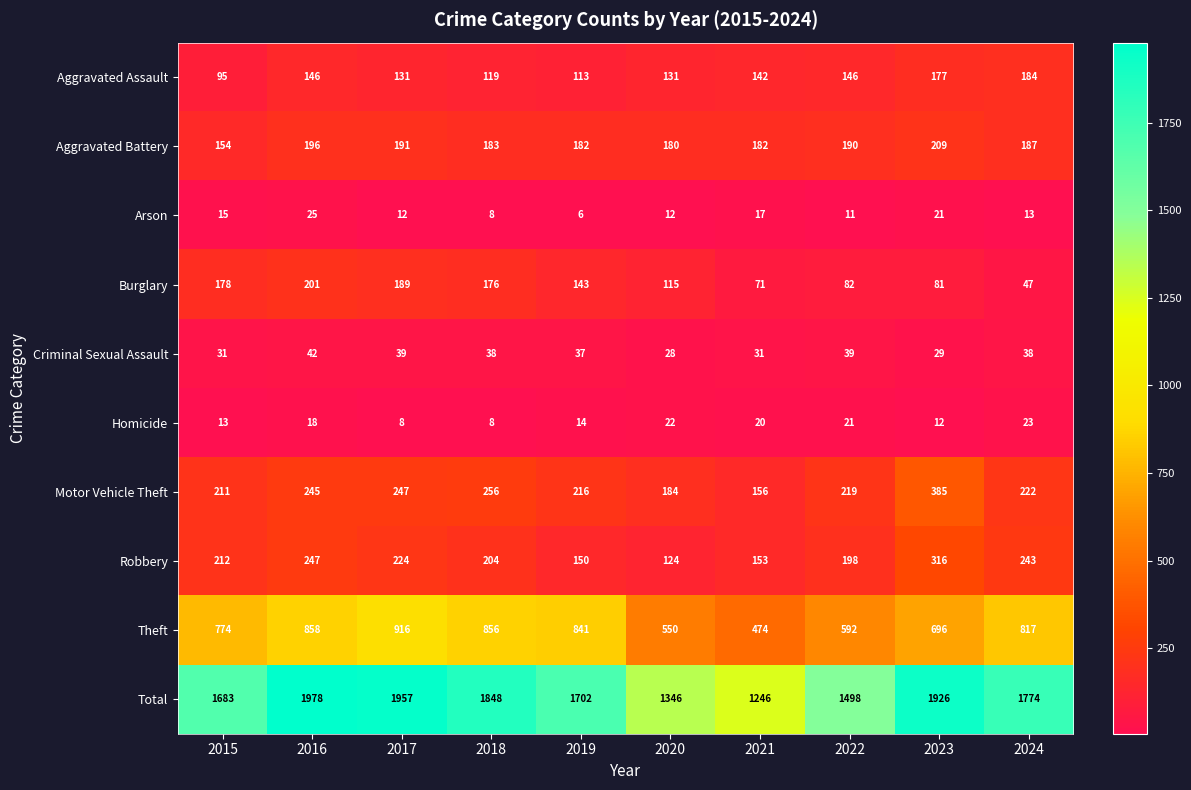

List the series in order of their peak value, highest first.

Total, Theft, Motor Vehicle Theft, Robbery, Aggravated Battery, Burglary, Aggravated Assault, Criminal Sexual Assault, Arson, Homicide